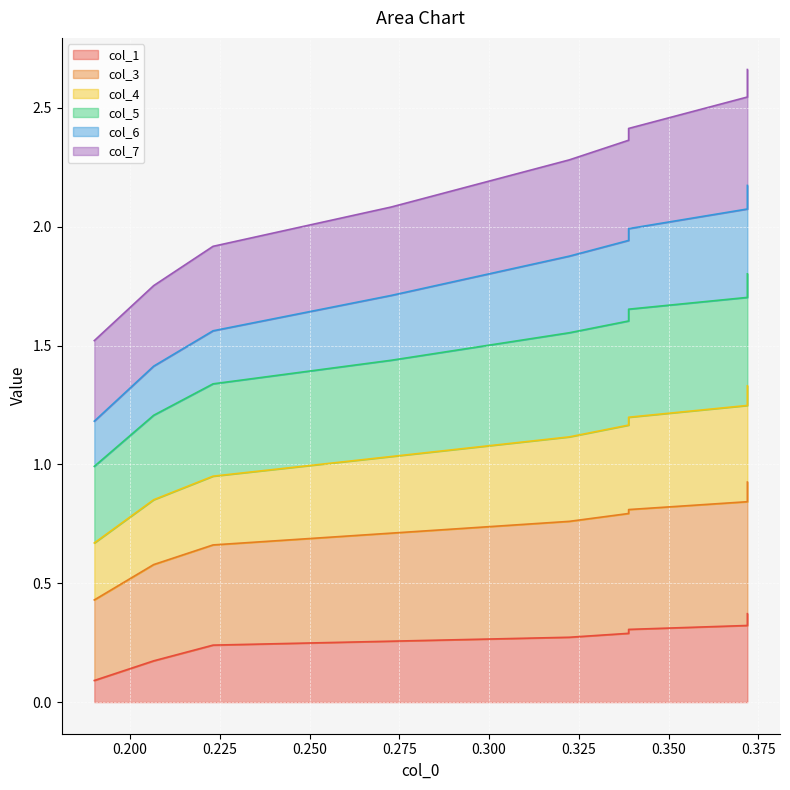

True or false: col_1 and col_6 intersect in this chart.

False